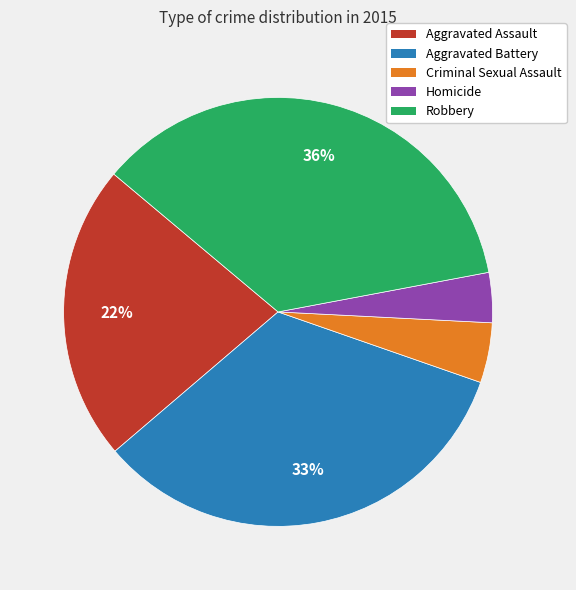

What is the ratio of the value at Criminal Sexual Assault to the value at Robbery?

0.1